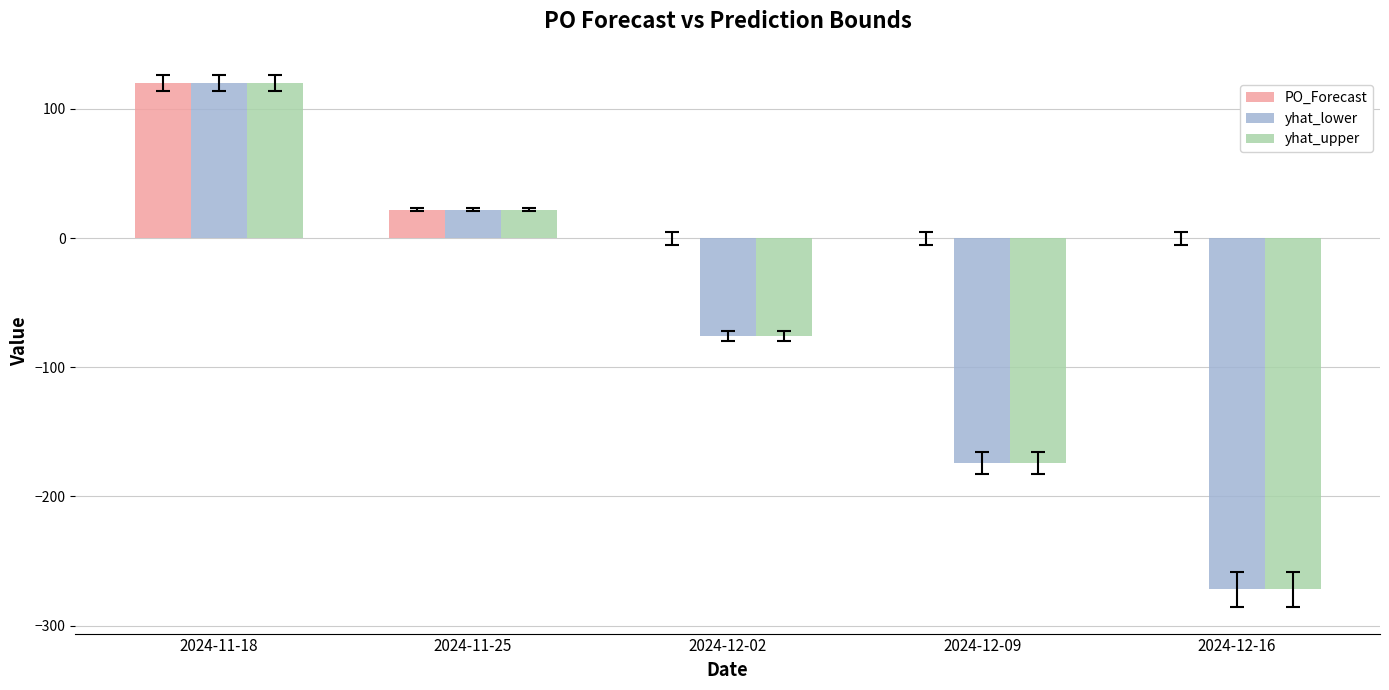

Where does the yhat_upper series first go above -75?

2024-11-18